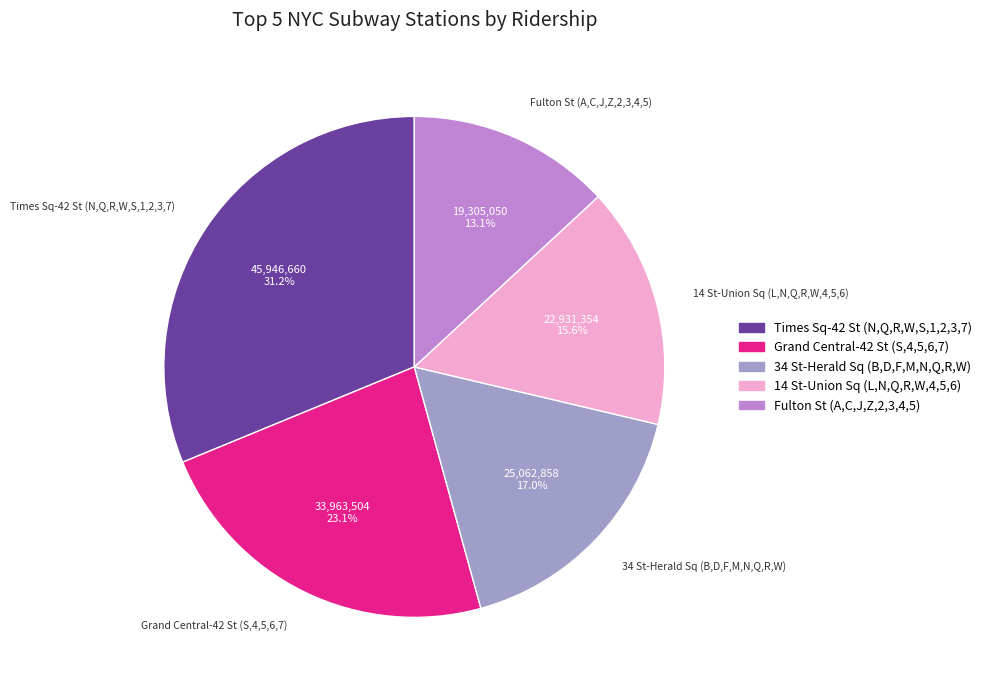

Is there any slice that represents more than half of the pie?

No